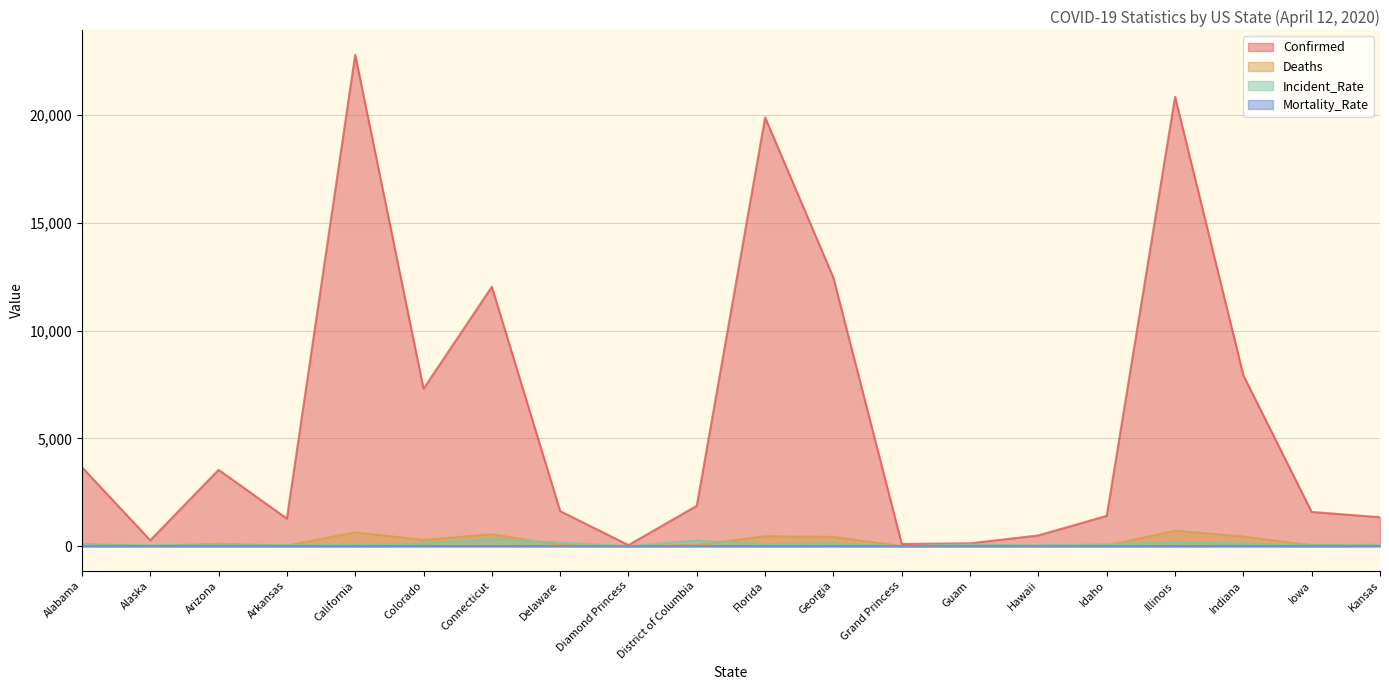

Between Alabama and Kansas, which is larger?

Alabama